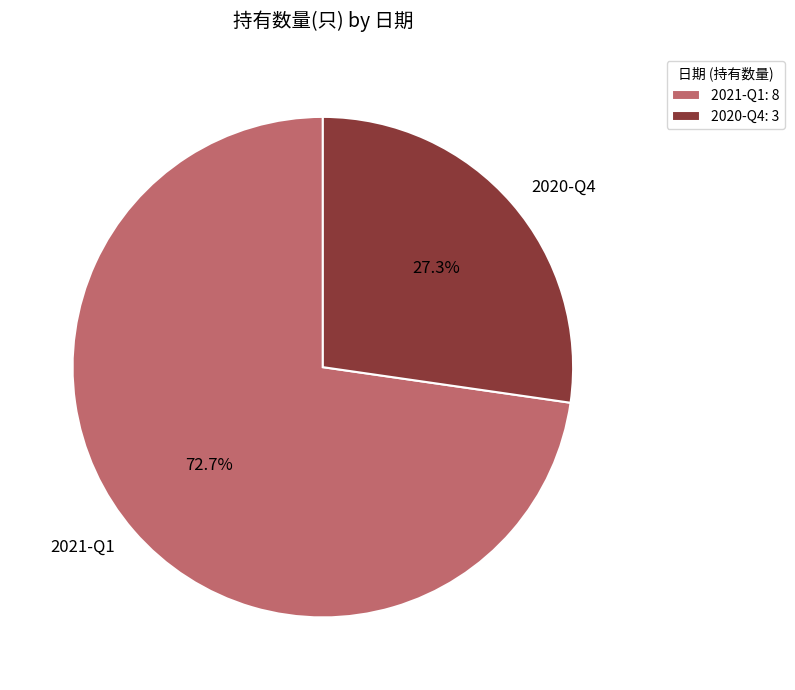

Which category accounts for the majority?

2021-Q1